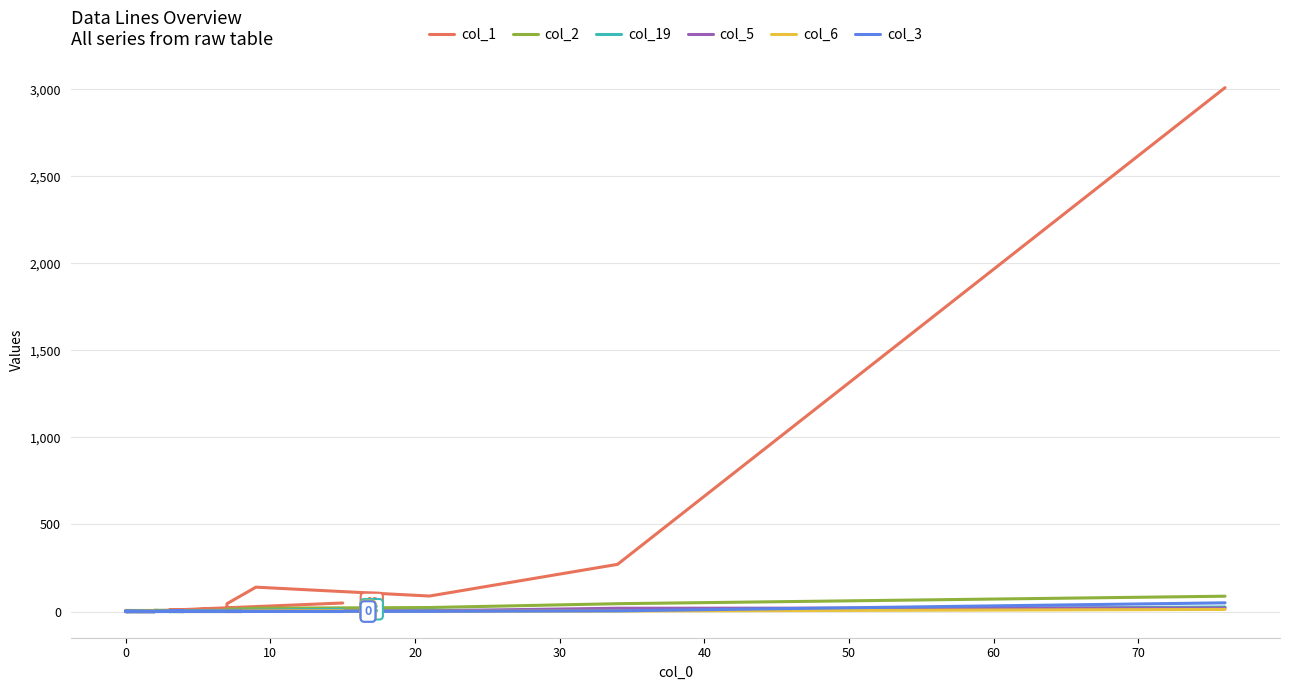

Rank the series by their maximum value, from lowest to highest.

col_6, col_5, col_19, col_3, col_2, col_1